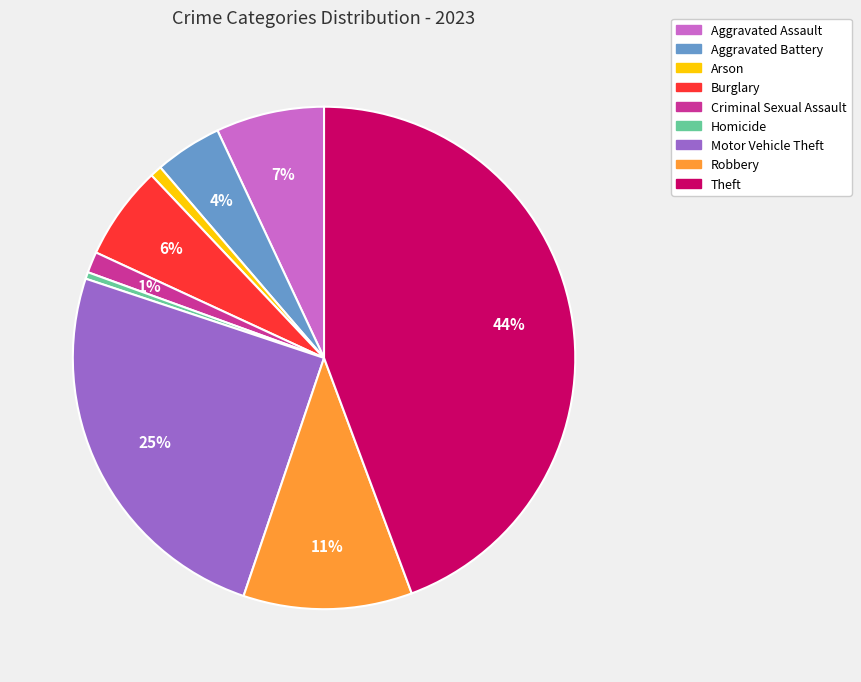

To the nearest percent, what percentage of the pie is Aggravated Assault?

7%